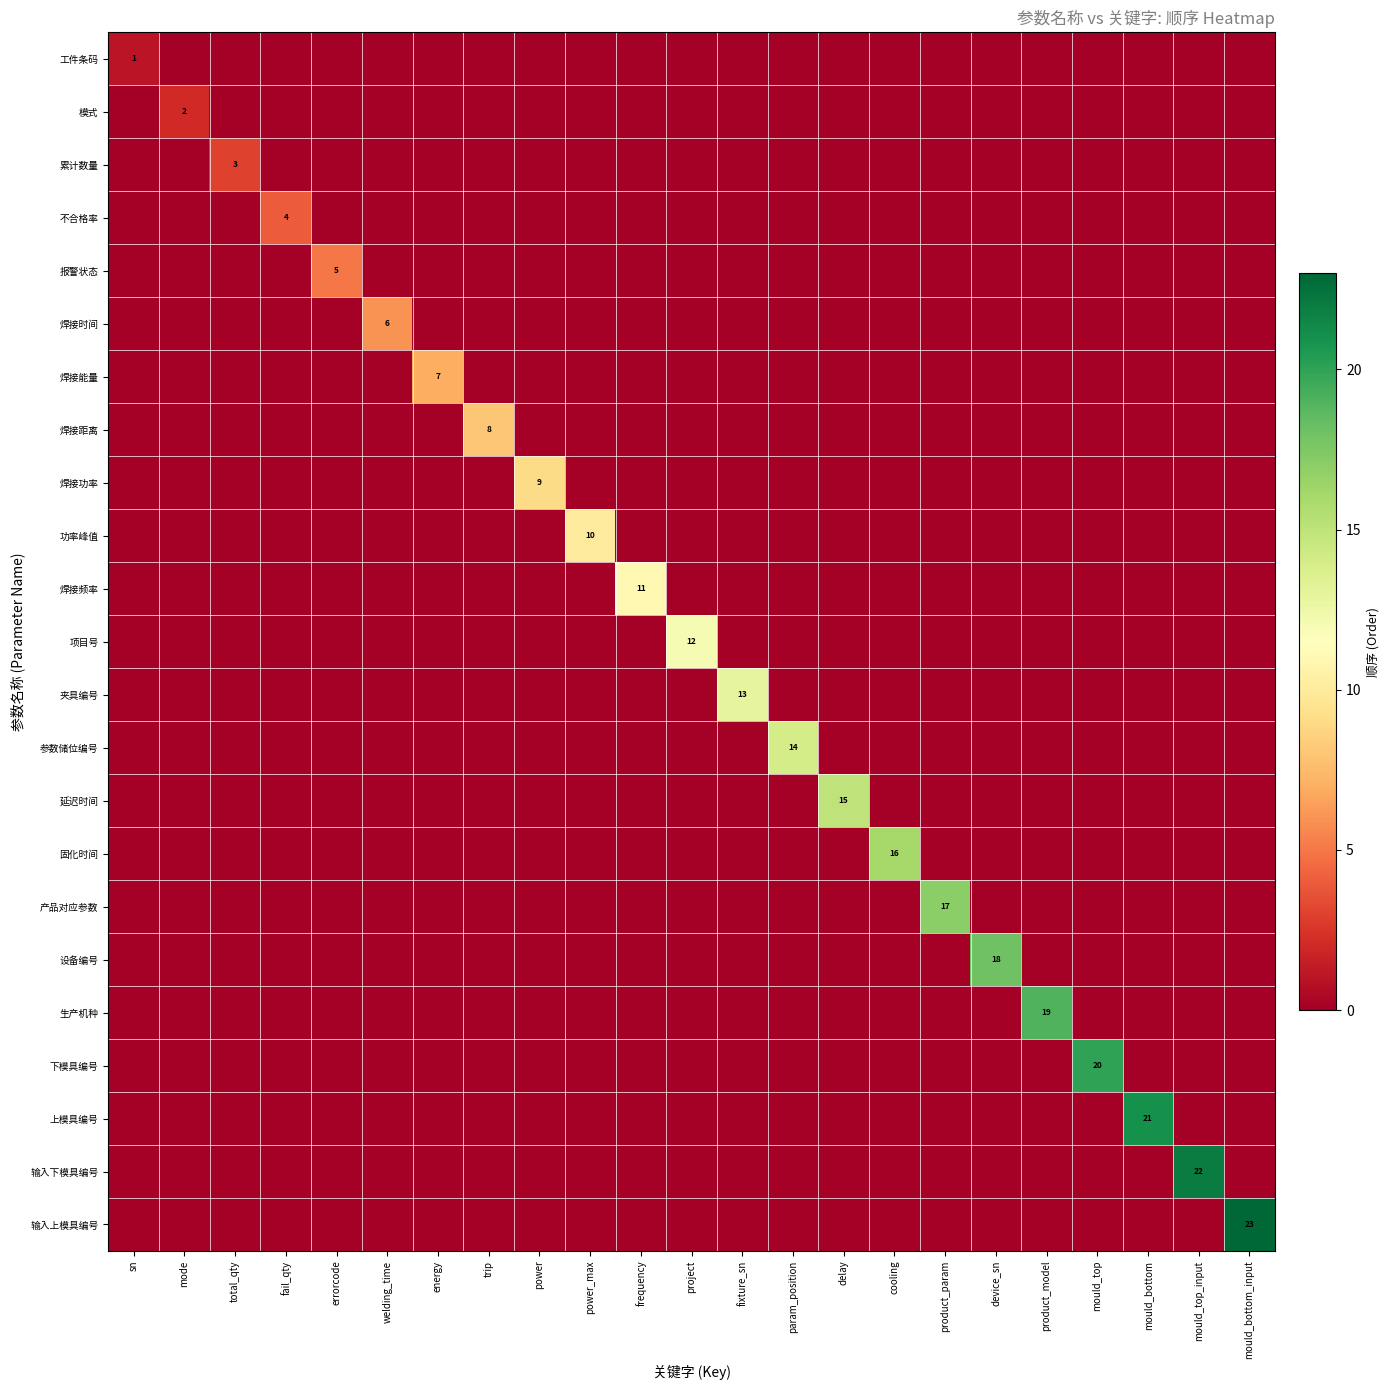

The 设备编号 series shows 18 at device_sn. True or false?

True